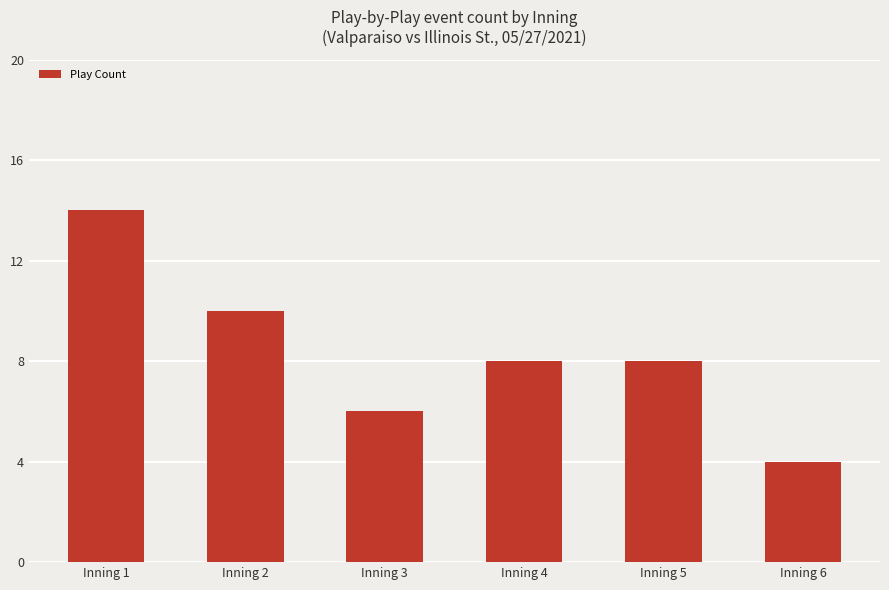

At which label does the data first exceed 8?

Inning 1